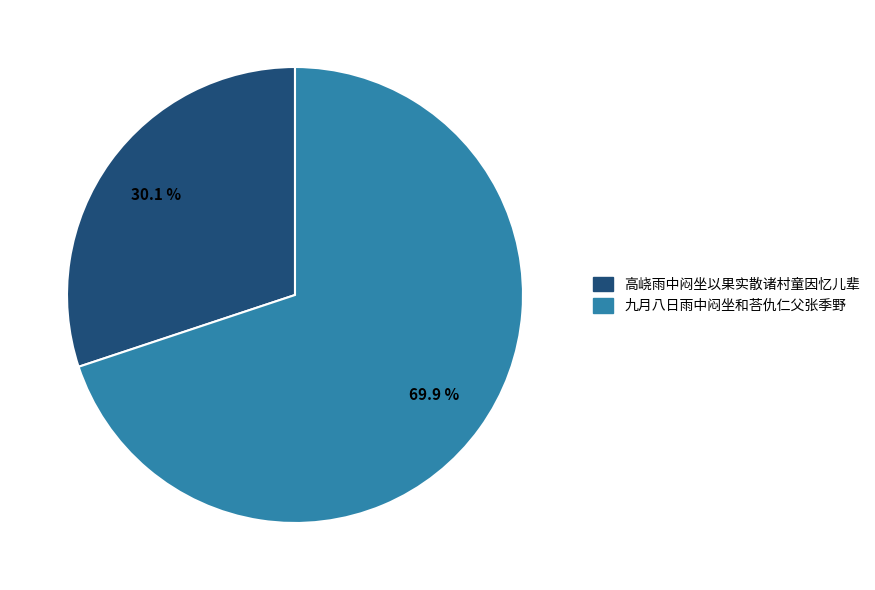

To the nearest percent, what percentage of the pie is 九月八日雨中闷坐和荅仇仁父张季野?

70%